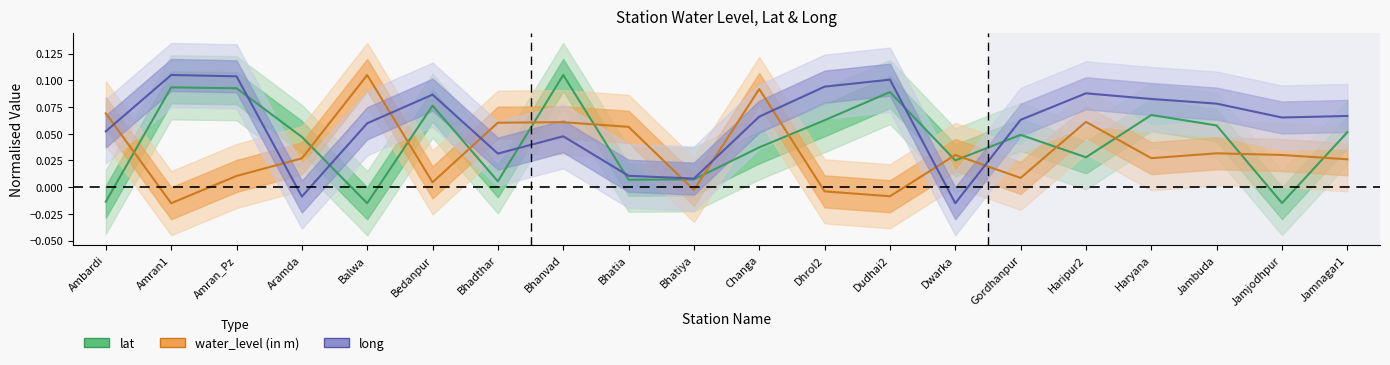

Is it true that long equals 0.1 at Amran_Pz?

True